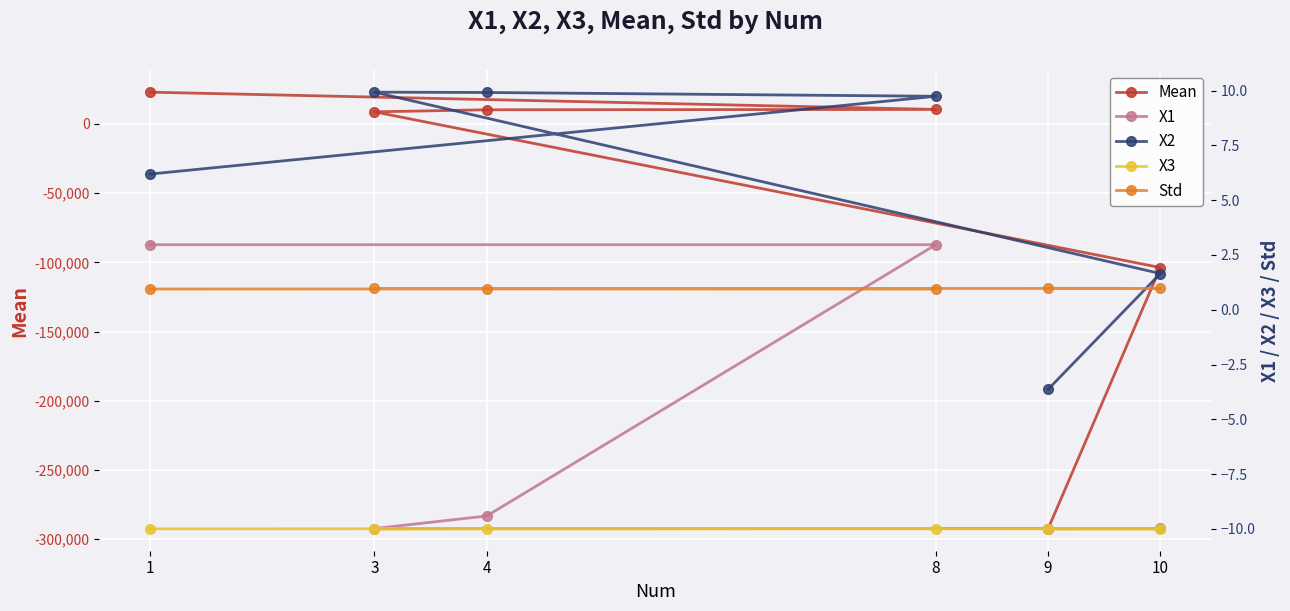

True or false: Std and X2 intersect in this chart.

True